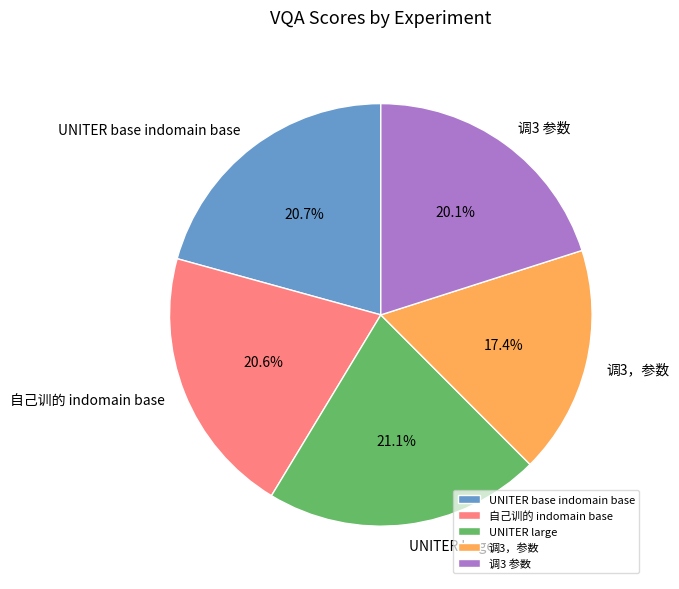

What portion of the pie excludes UNITER base indomain base?

79.3%